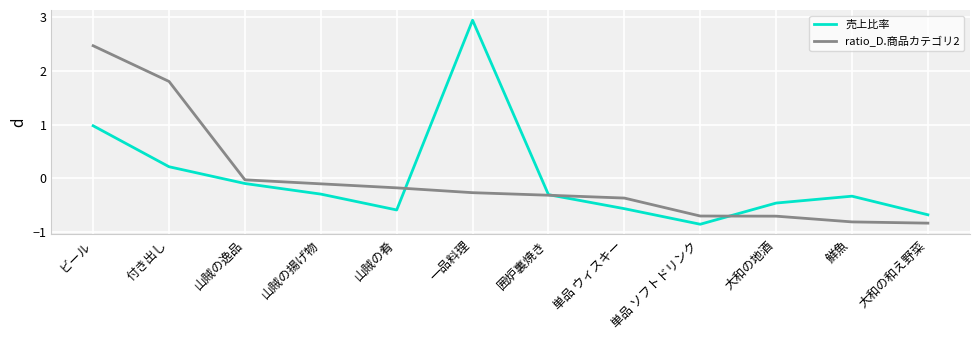

Is the value of ratio_D.商品カテゴリ2 at 単品 ウィスキー greater than the value of 売上比率 at 山賊の肴?

Yes